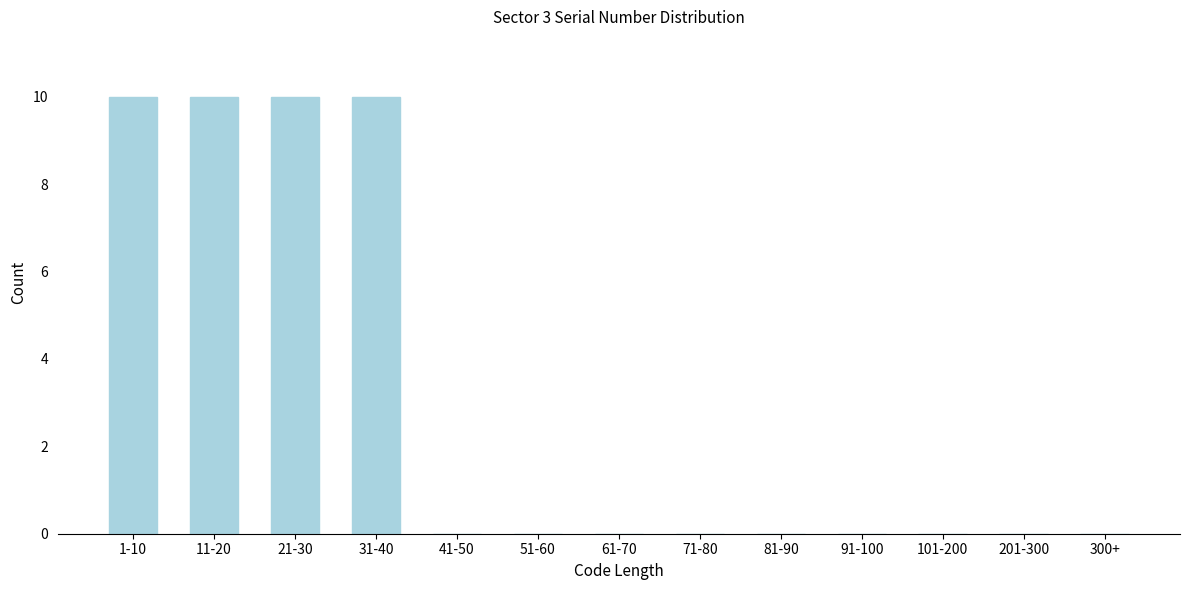

Reading left to right, transcribe all the data shown in this chart.

1-10=10	11-20=10	21-30=10	31-40=10	41-50=0	51-60=0	61-70=0	71-80=0	81-90=0	91-100=0	101-200=0	201-300=0	300+=0